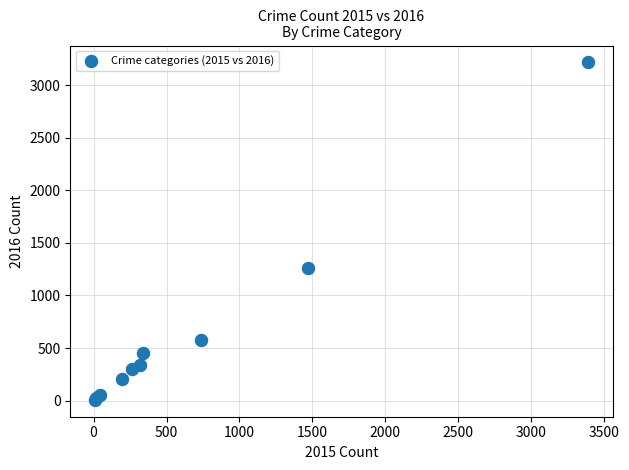

What Y value in the scatter plot is closest to 1612?

1259